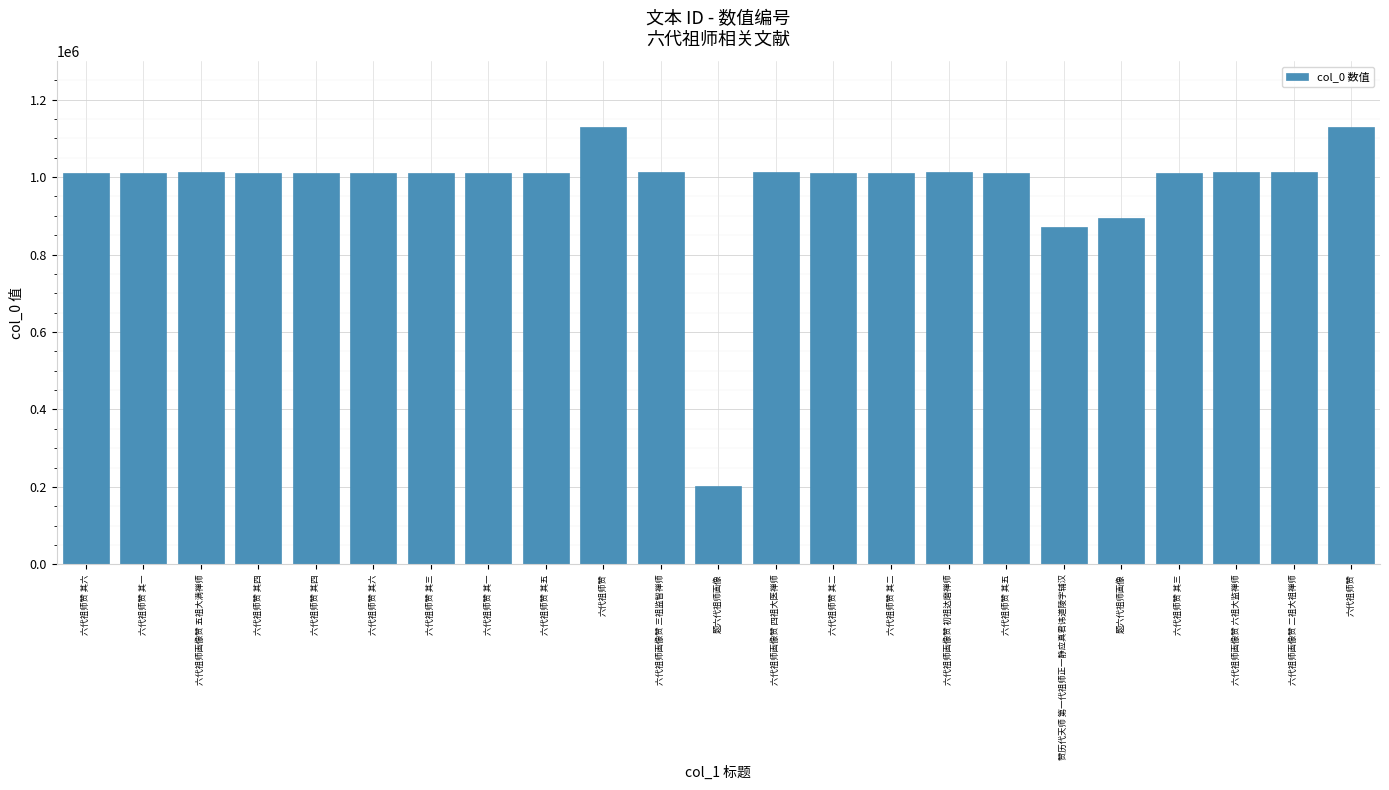

At which category does the chart reach its minimum across all series?

题六代祖师画像